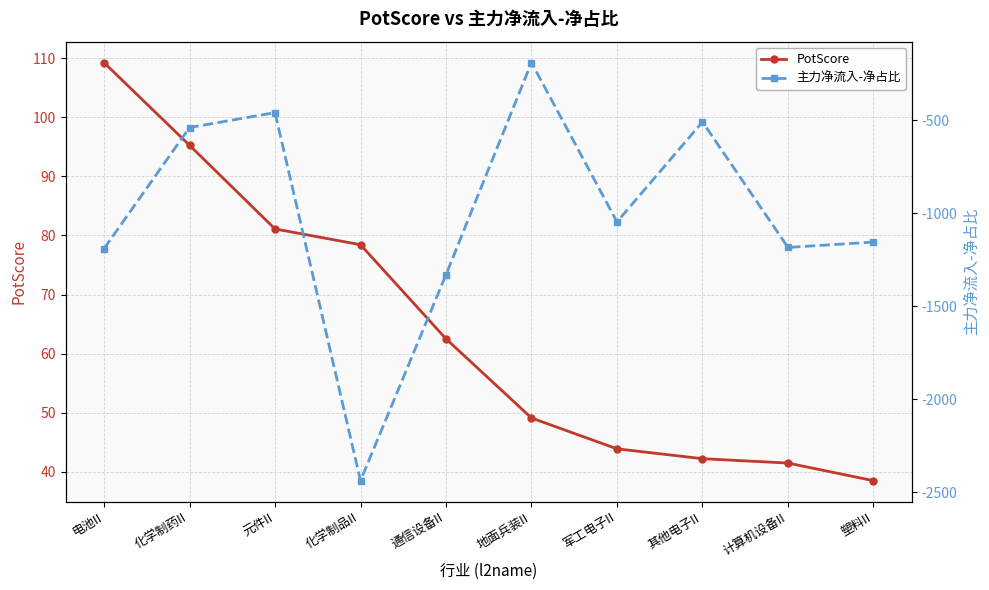

Reading left to right, what are all the values shown in this chart?

PotScore: 电池II=109.3	化学制药II=95.3	元件II=81.1	化学制品II=78.4	通信设备II=62.5	地面兵装II=49.1	军工电子II=43.9	其他电子II=42.2	计算机设备II=41.5	塑料II=38.5
主力净流入-净占比: 电池II=-1191.0	化学制药II=-540.2	元件II=-459.8	化学制品II=-2437.9	通信设备II=-1330.7	地面兵装II=-190.9	军工电子II=-1047.0	其他电子II=-509.7	计算机设备II=-1184.4	塑料II=-1155.6